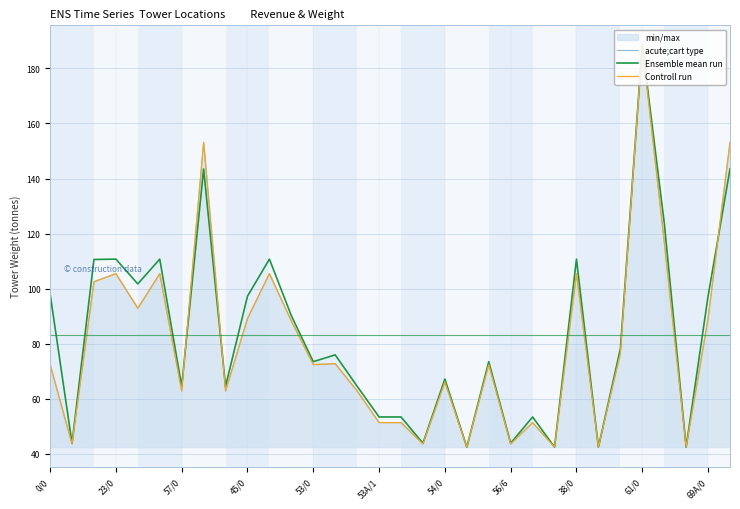

How many values in the Ensemble mean run series are below 75?

16